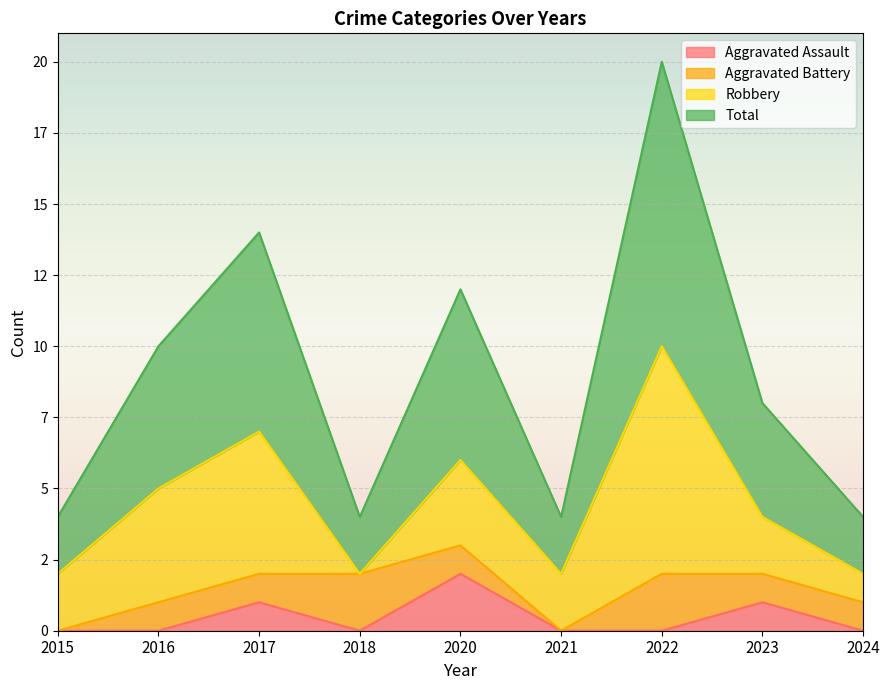

The value of Total at 2017 is 11. True or false?

False